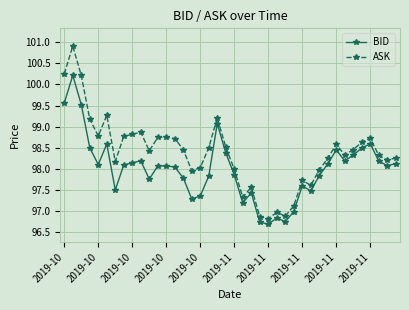

True or false: BID has more than 2 points higher than both neighbors.

True